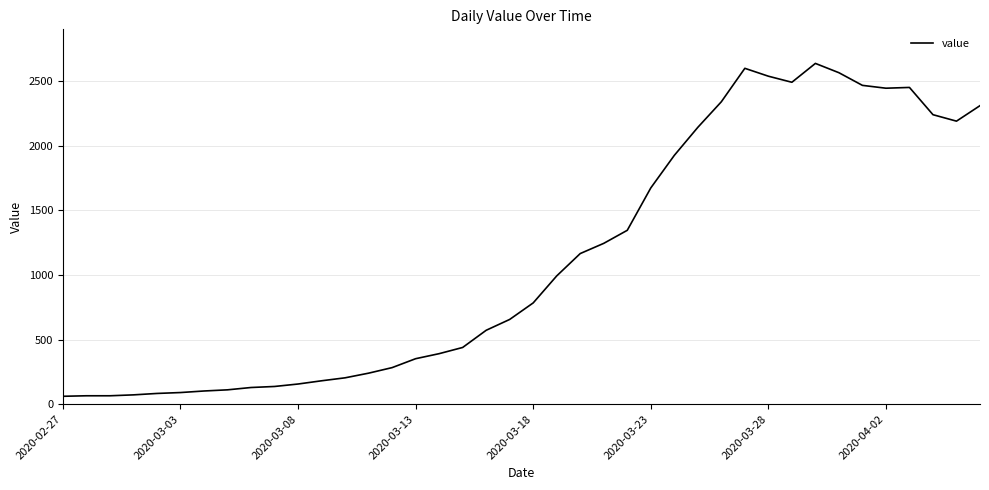

What is the difference between the maximum and minimum values?

2577